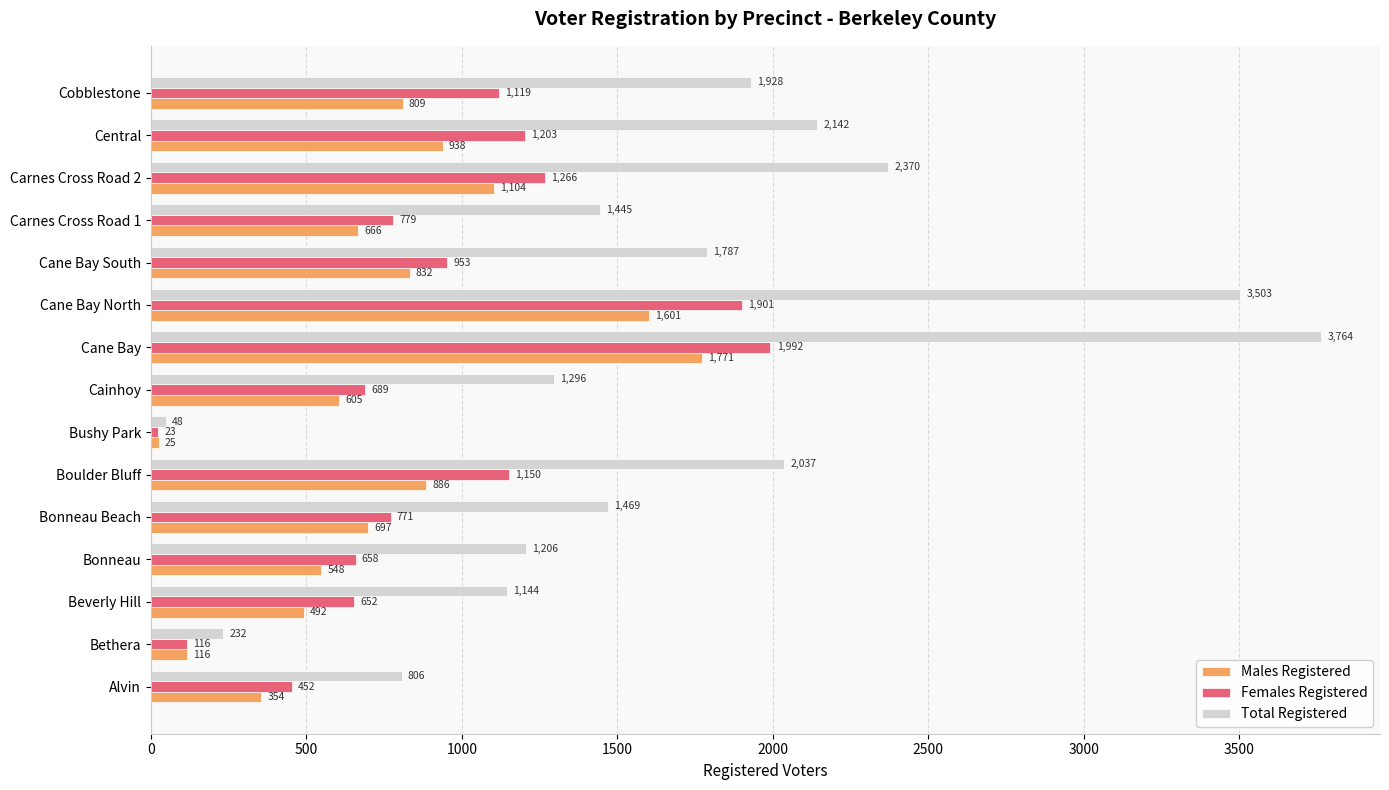

At how many categories does at least one series exceed 317?

13